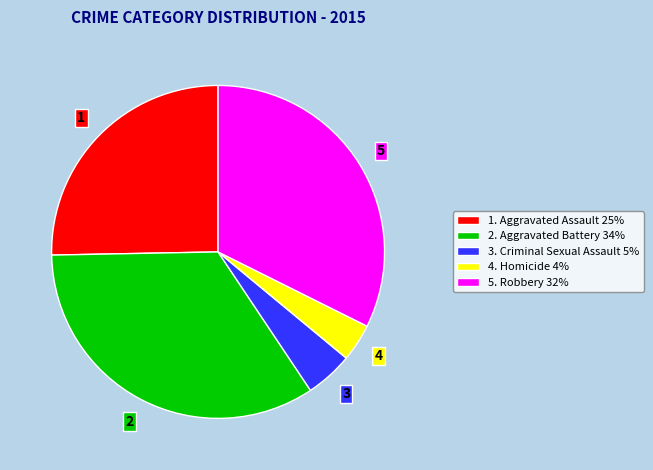

Does any single category account for the majority?

No